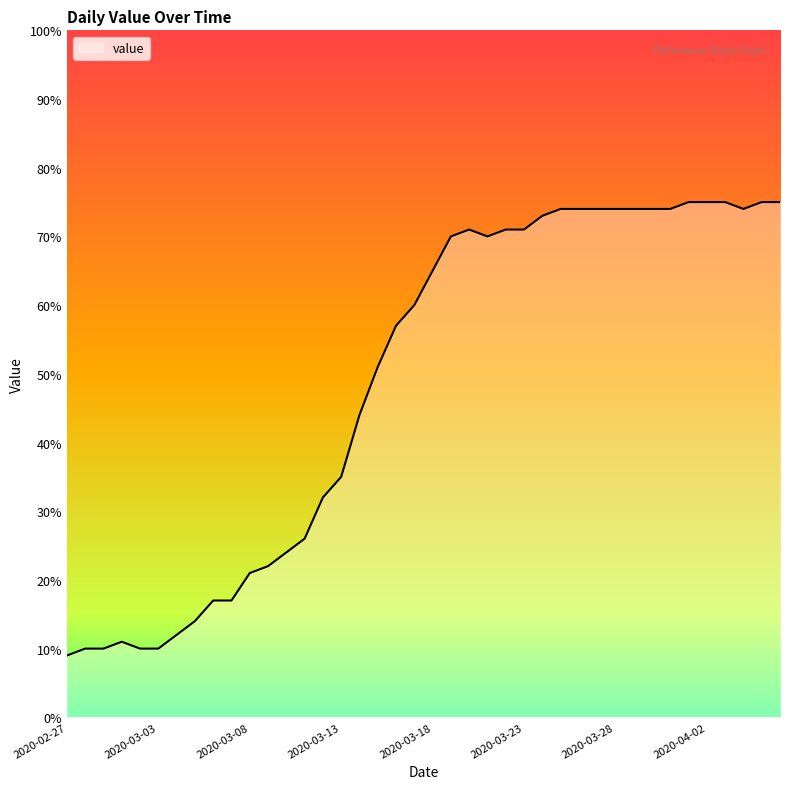

What is the smallest value displayed?

9